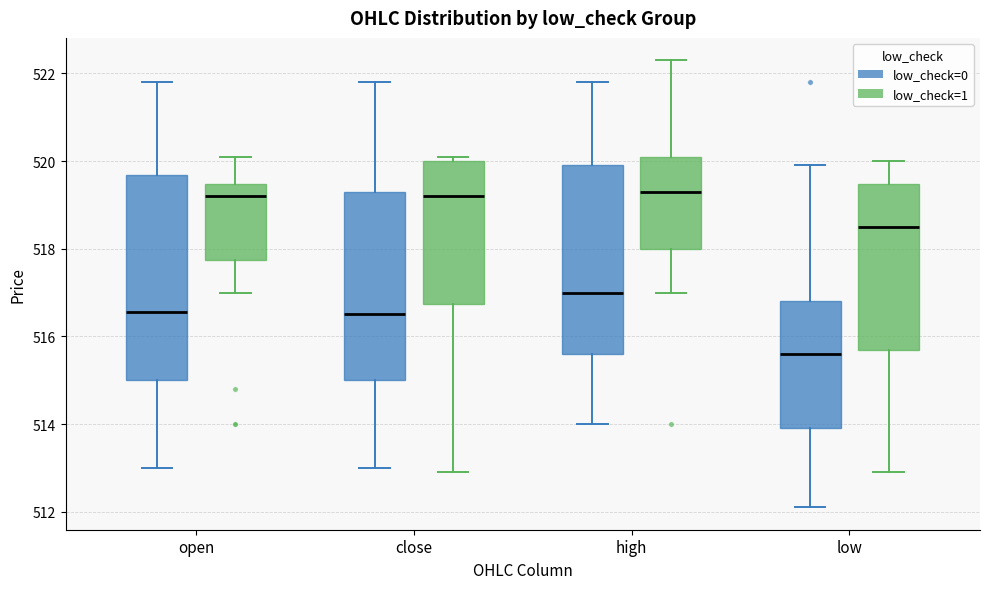

Reading left to right, transcribe this box plot: for each box, give where its median line is, the range the box spans, and where its two whiskers end, as read against the y-axis. The values are not printed on the chart, so give them approximately, as read against the axis.

open (low_check=0): median 516.6, box 515.0 to 519.6, whiskers 513.0 to 521.8
open (low_check=1): median 519.2, box 517.8 to 519.4, whiskers 517.0 to 520.2
close (low_check=0): median 516.6, box 515.0 to 519.4, whiskers 513.0 to 521.8
close (low_check=1): median 519.2, box 516.8 to 520.0, whiskers 513.0 to 520.2
high (low_check=0): median 517.0, box 515.6 to 520.0, whiskers 514.0 to 521.8
high (low_check=1): median 519.4, box 518.0 to 520.2, whiskers 517.0 to 522.4
low (low_check=0): median 515.6, box 514.0 to 516.8, whiskers 512.2 to 520.0
low (low_check=1): median 518.6, box 515.8 to 519.4, whiskers 513.0 to 520.0